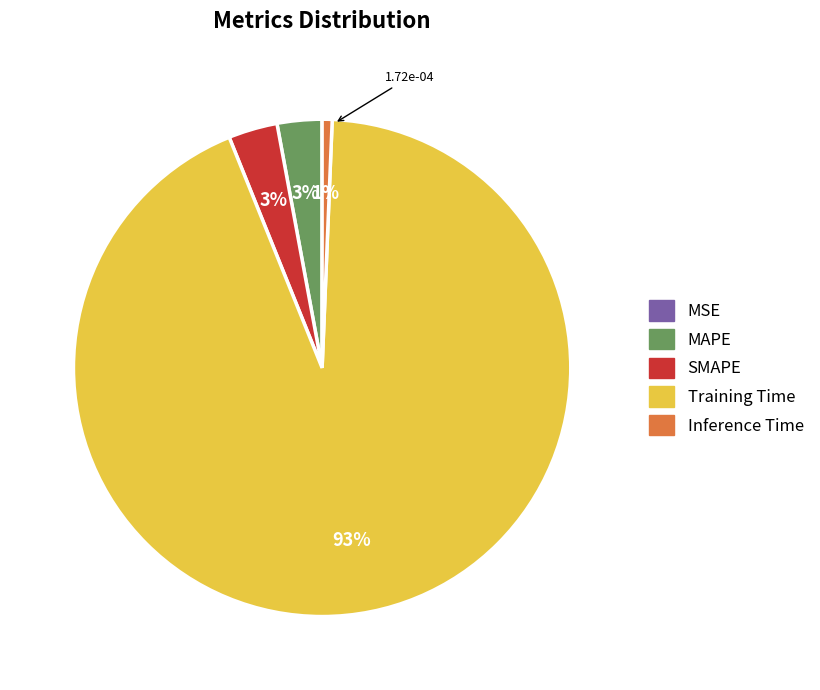

To the nearest percent, what is the difference between the largest and smallest slice percentages?

93%